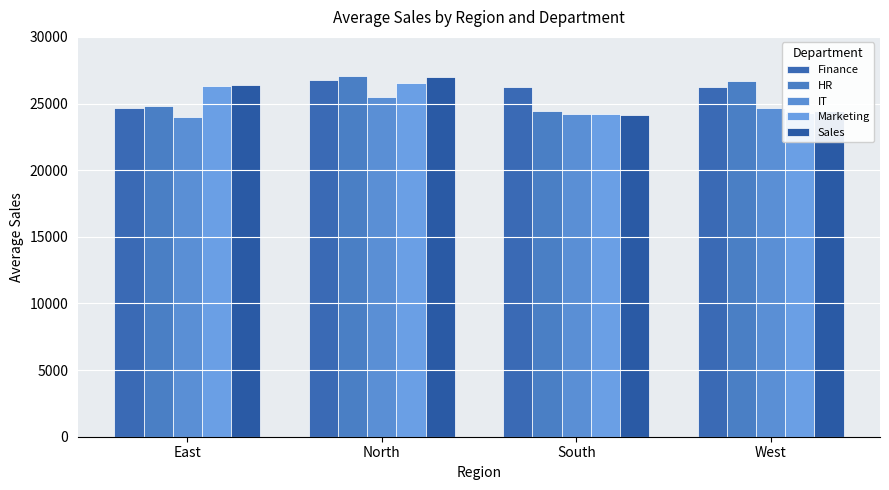

Which has a higher value, South or East?

South